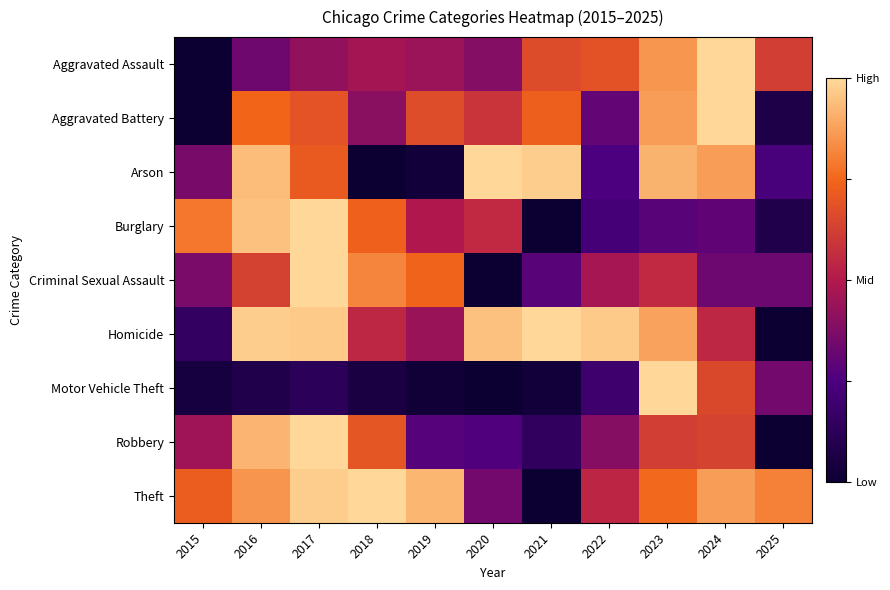

What is the difference between the highest and lowest values at 2025?

0.8